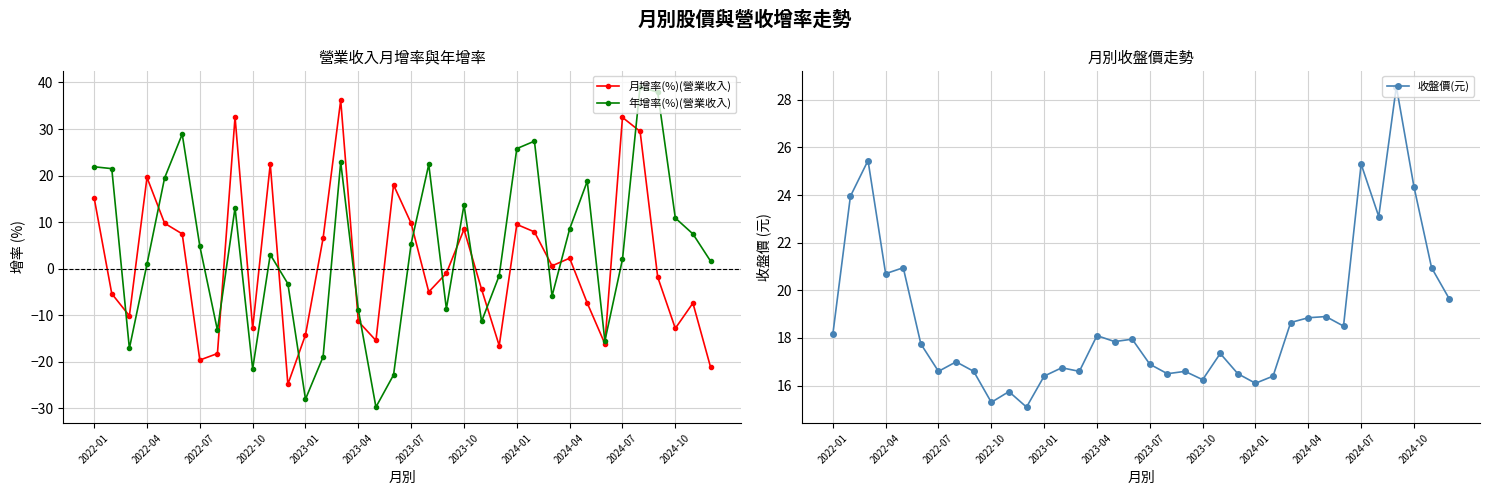

How many times do 月增率(%)(營業收入) and 收盤價(元) cross each other?

10